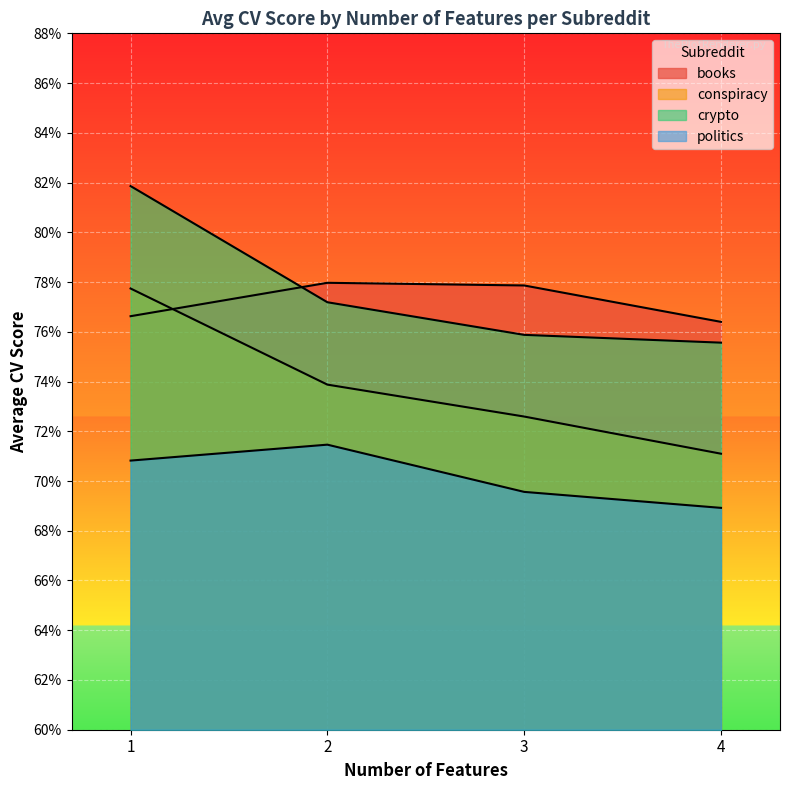

At how many categories does at least one series exceed 0?

4